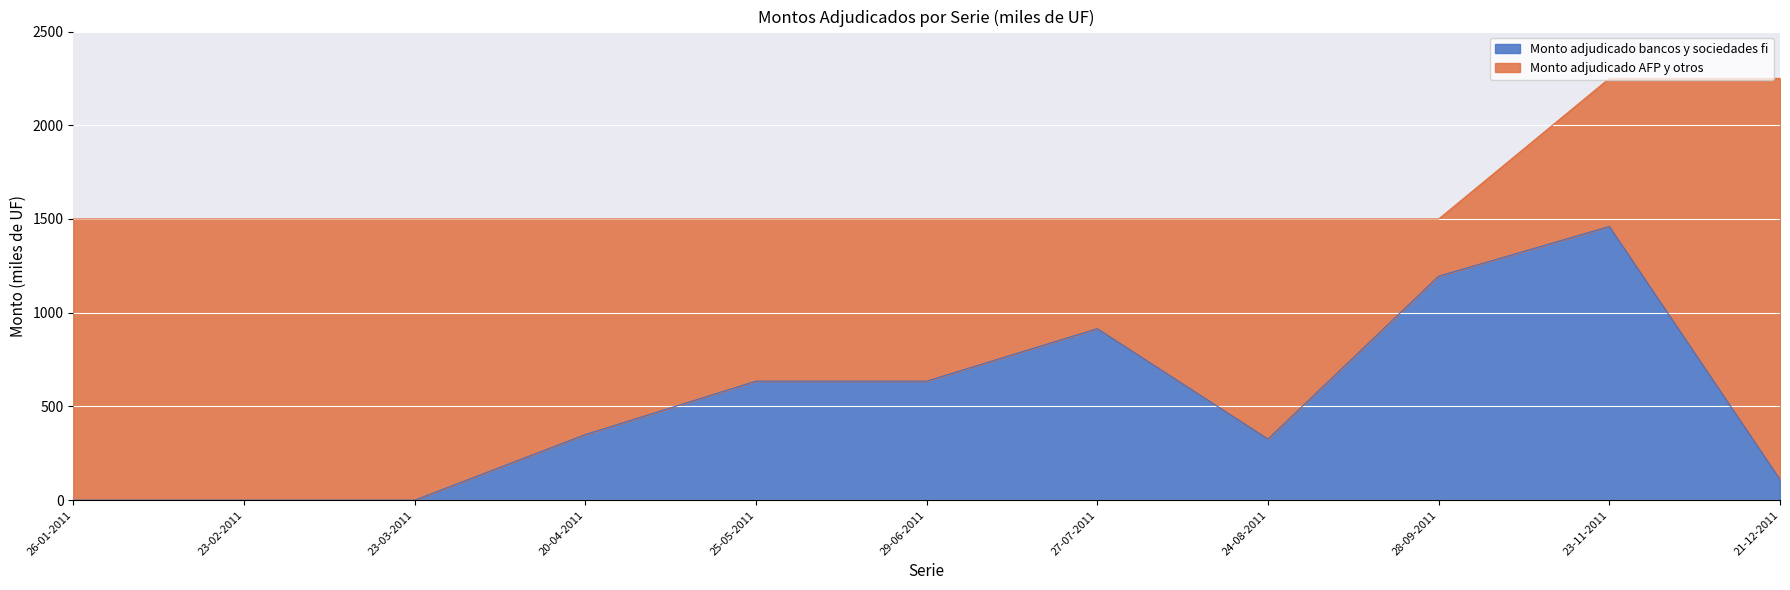

Rank the categories by value from lowest to highest.

26-01-2011, 23-02-2011, 23-03-2011, 21-12-2011, 24-08-2011, 20-04-2011, 25-05-2011, 29-06-2011, 27-07-2011, 28-09-2011, 23-11-2011